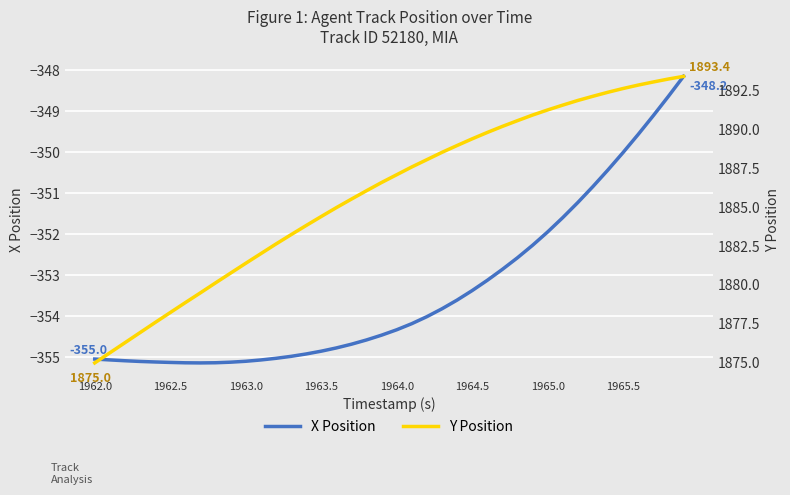

What is the greatest value displayed?

1893.4